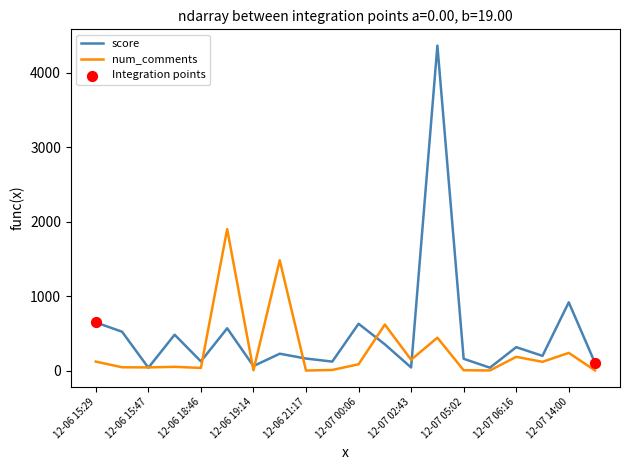

Which series has the largest total across all categories?

score